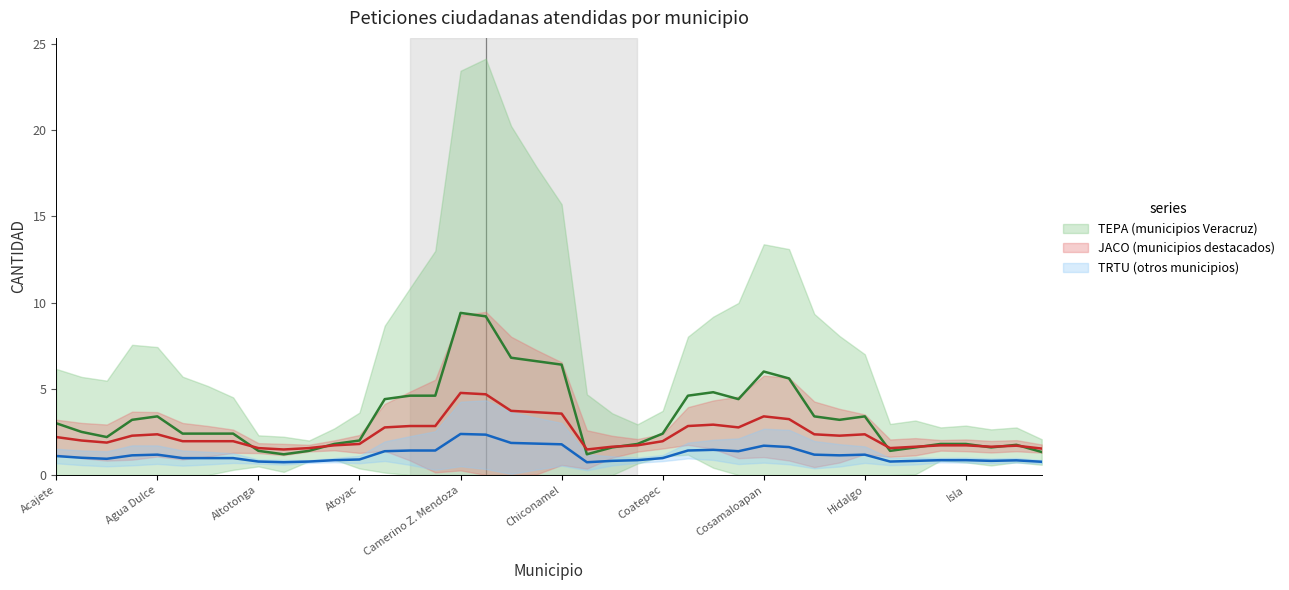

What is the value of the JACO (municipios destacados) point at the 12th from the left?

1.7